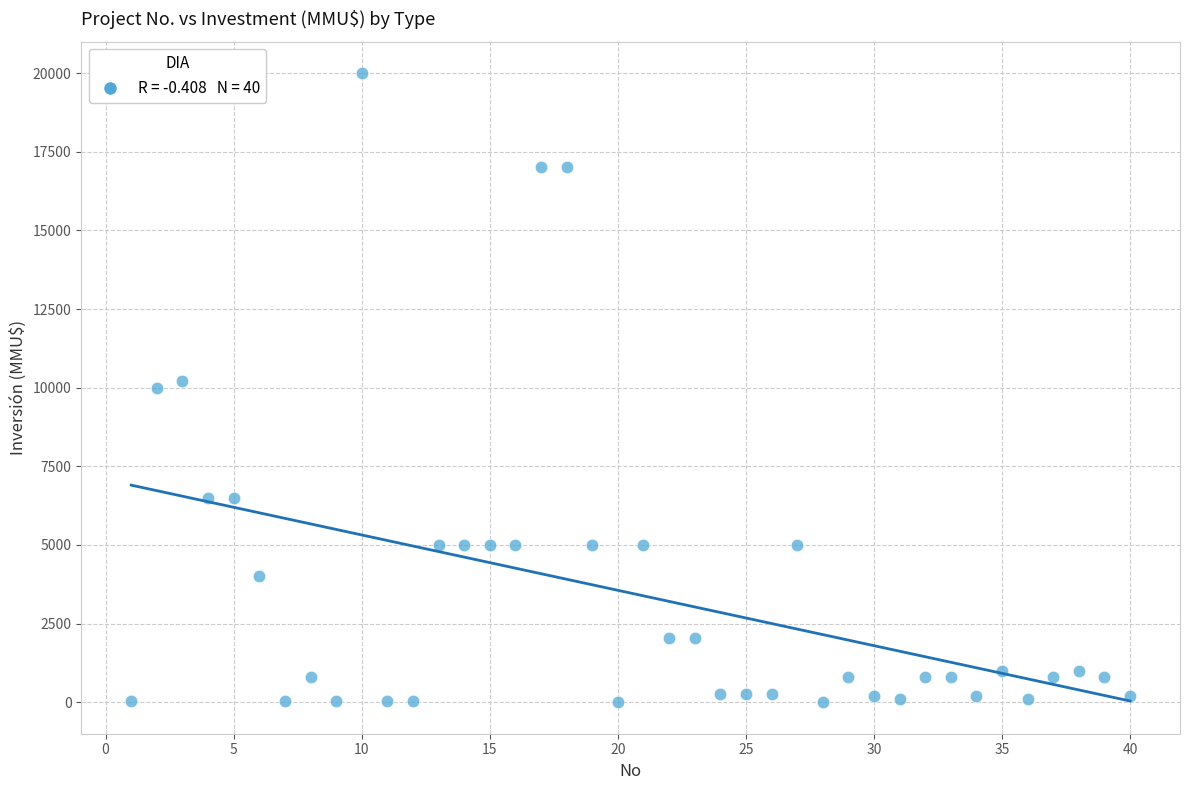

What is the range of X values (max minus min)?

39